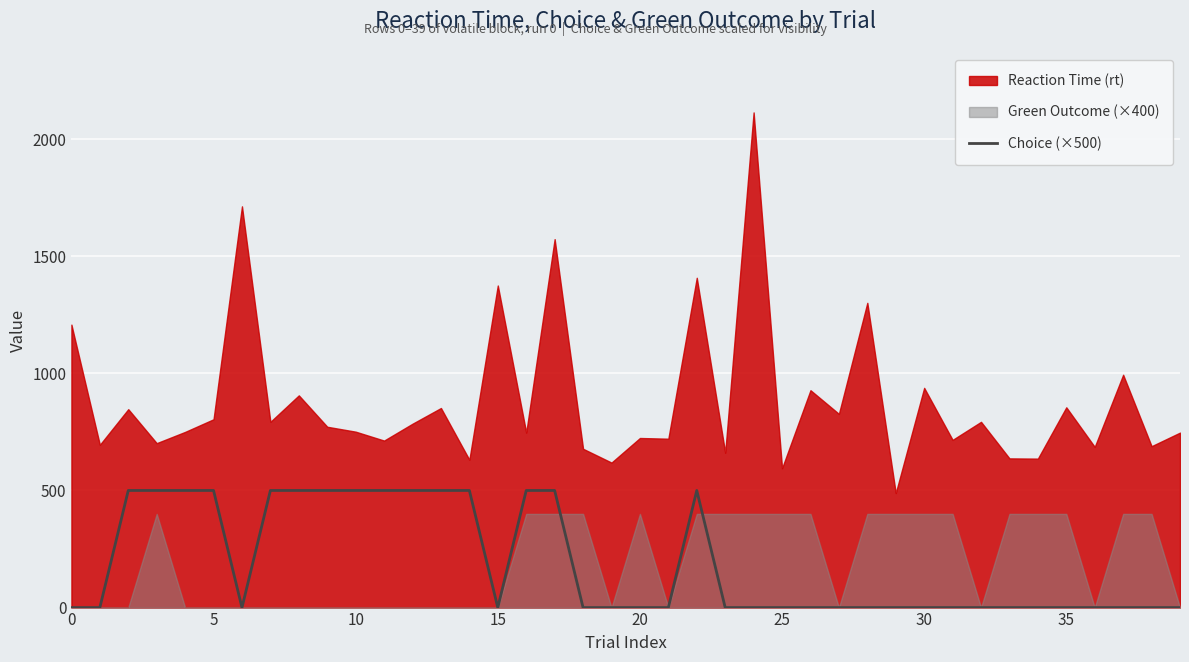

What is the label of the 12th point from the left?

11